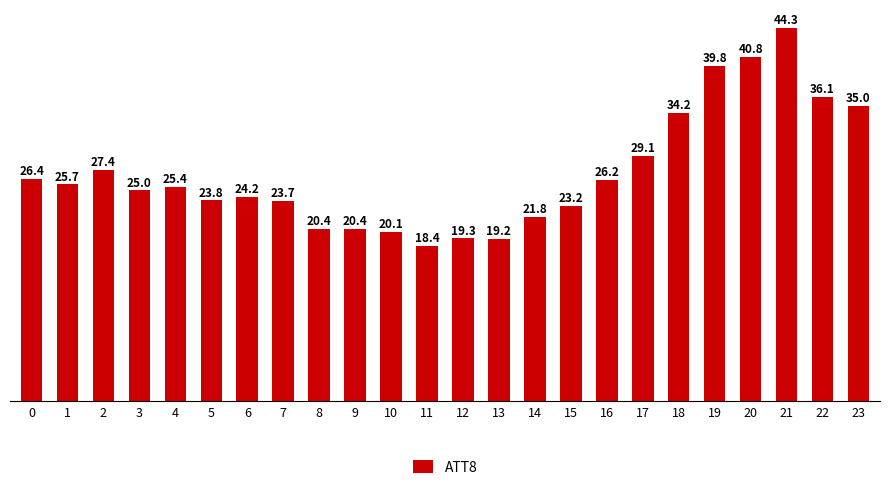

Are the bars grouped side by side (vs. stacked)?

No